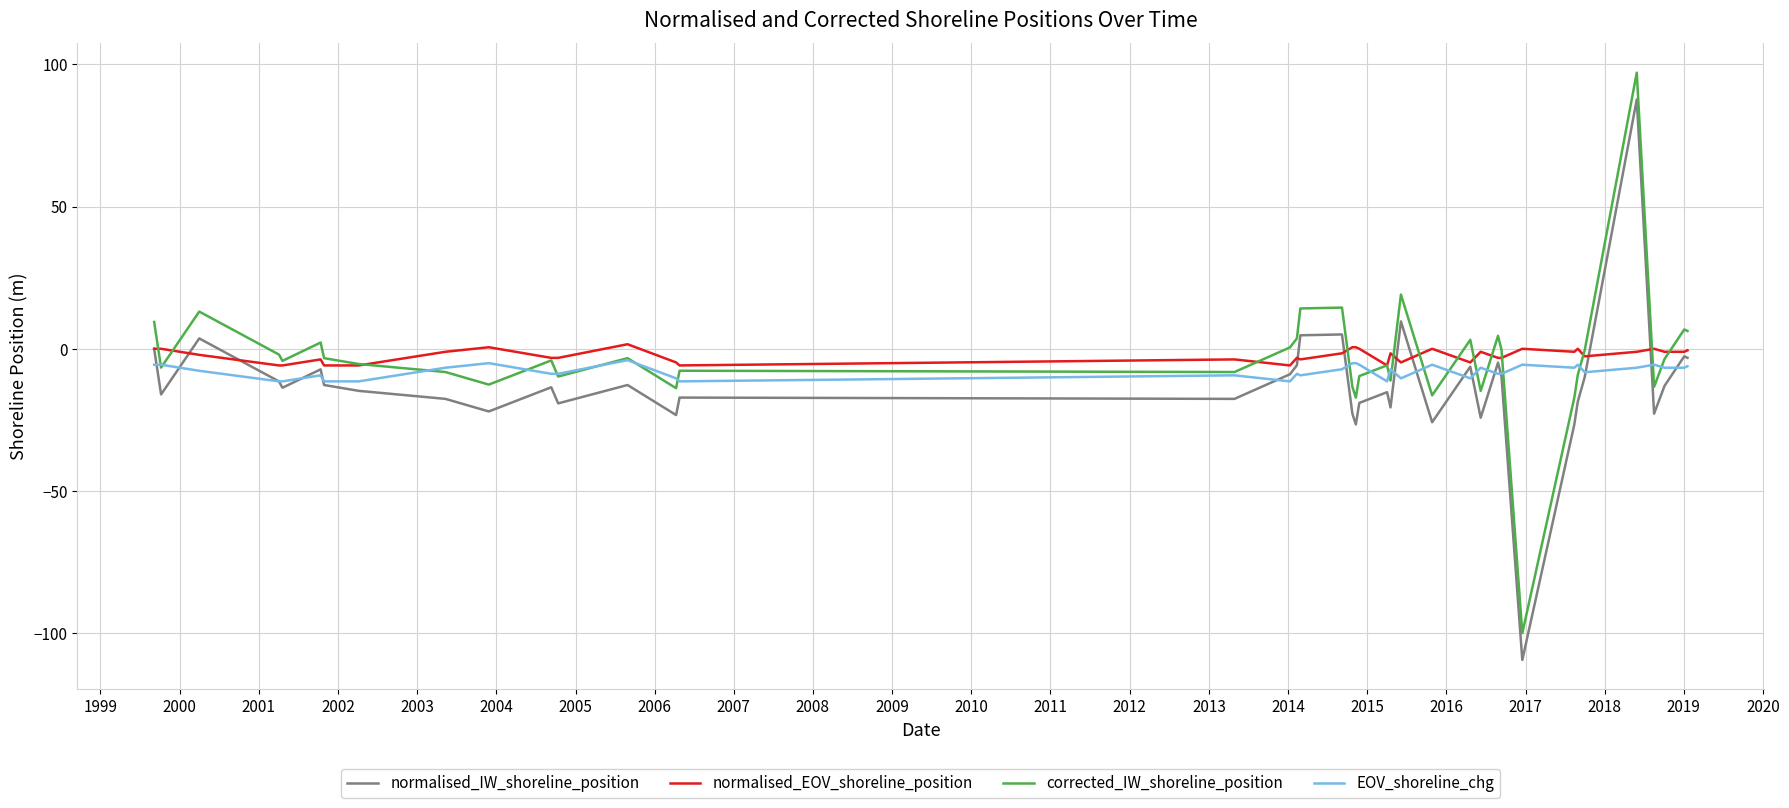

True or false: corrected_IW_shoreline_position and normalised_IW_shoreline_position intersect in this chart.

False